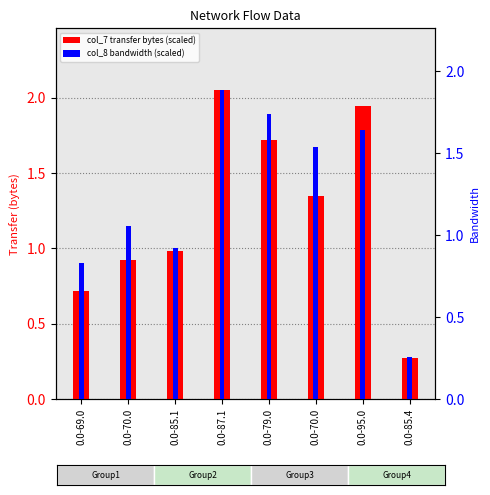

Which series has the largest total across all categories?

col_7 (transfer bytes scaled)